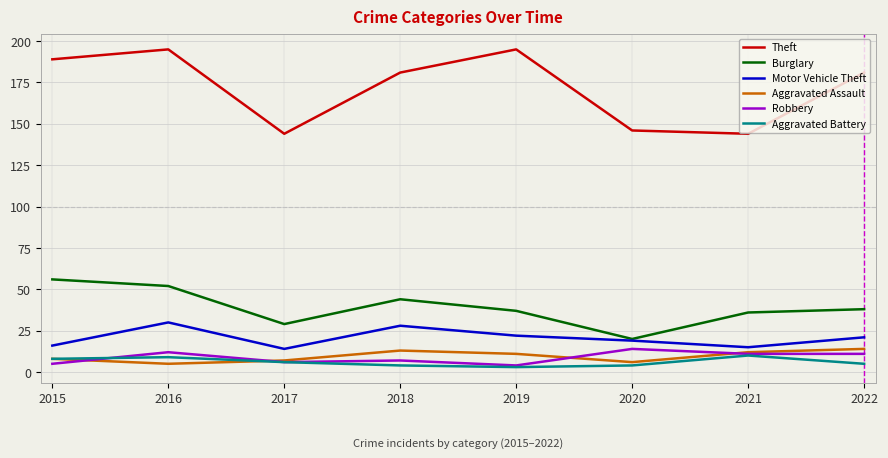

How many interior local peaks does the Theft series have?

2